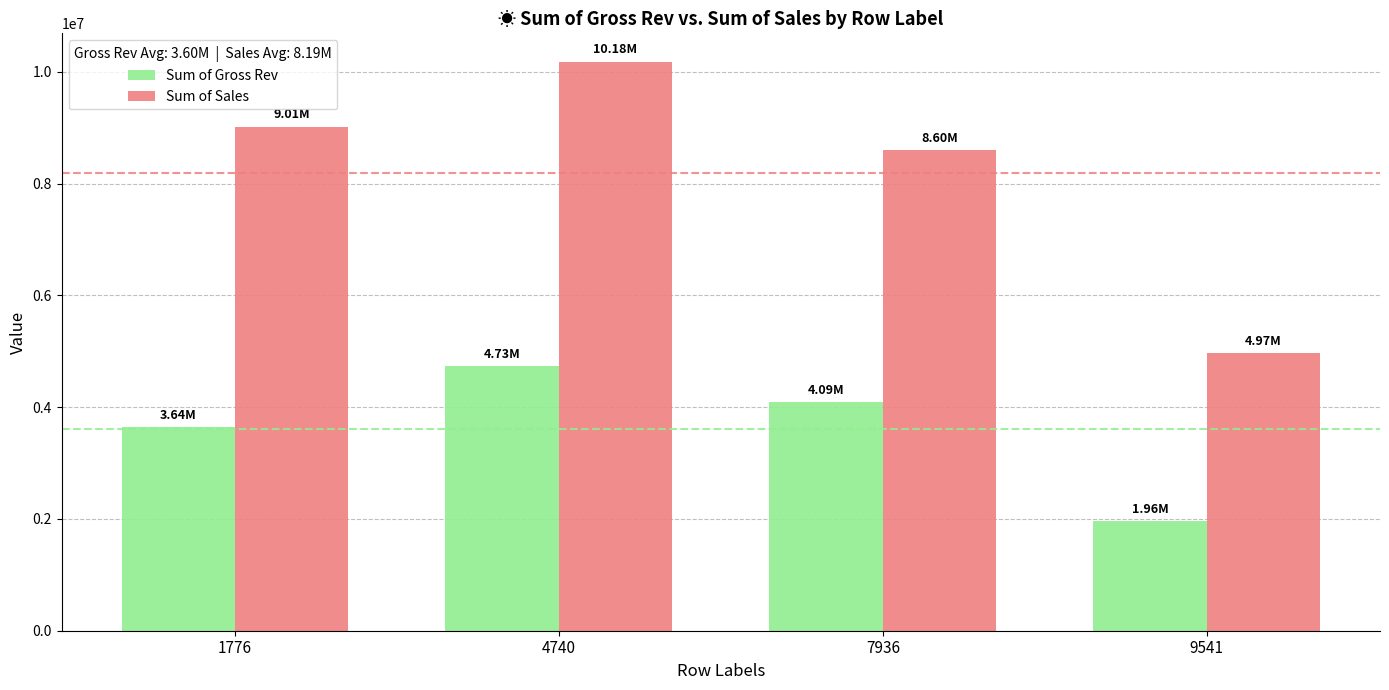

List the series in order of their peak value, highest first.

Sum of Sales, Sum of Gross Rev